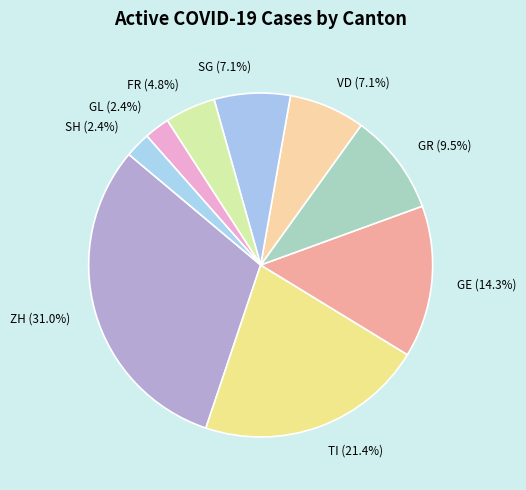

True or false: TI accounts for 21% of the total.

True